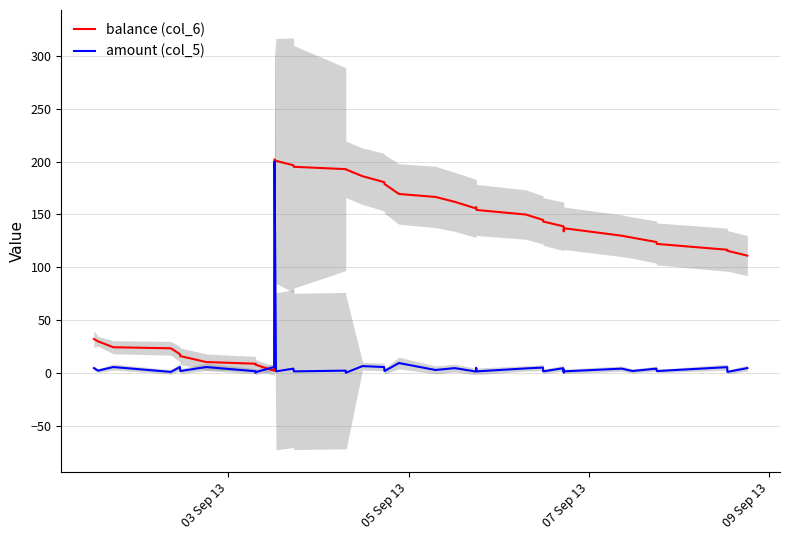

What is the maximum value for balance (col_6)?

202.1